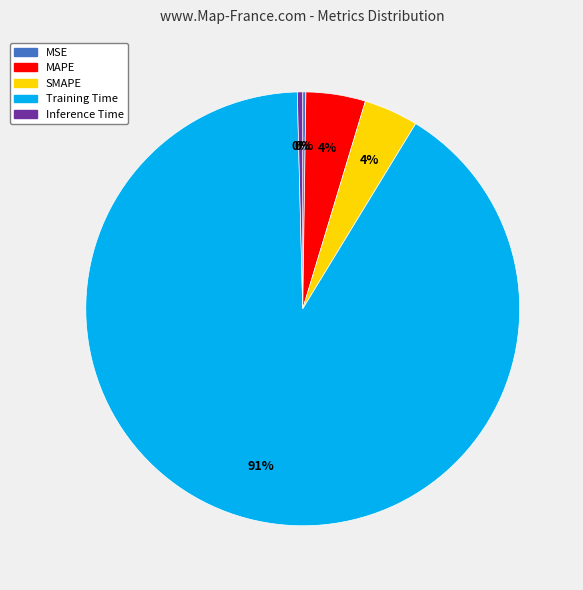

Is there any slice that represents more than half of the pie?

Yes